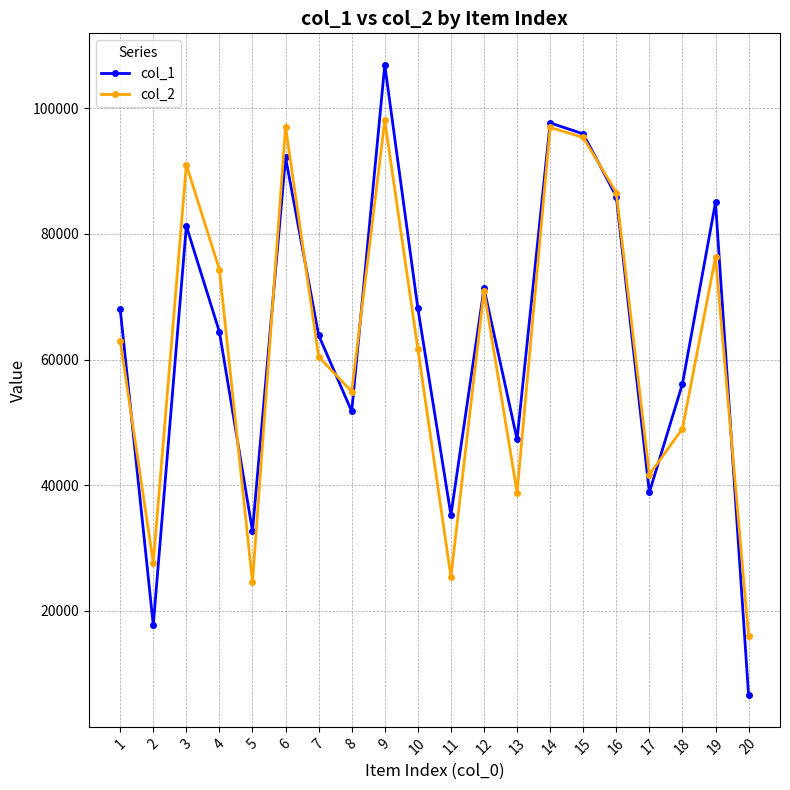

Rank the series by their maximum value, from lowest to highest.

col_2, col_1